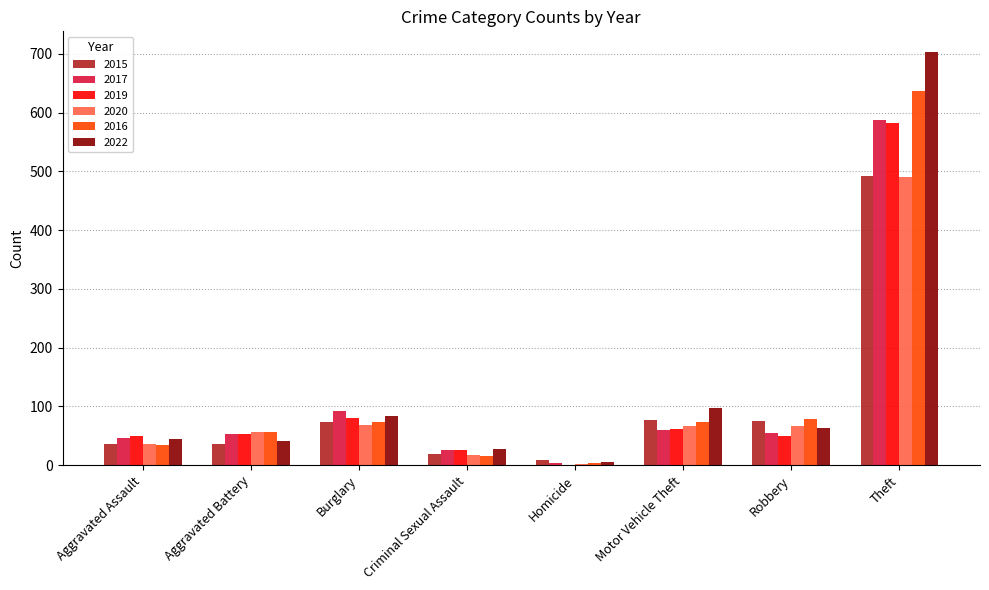

What is the greatest value displayed?

703